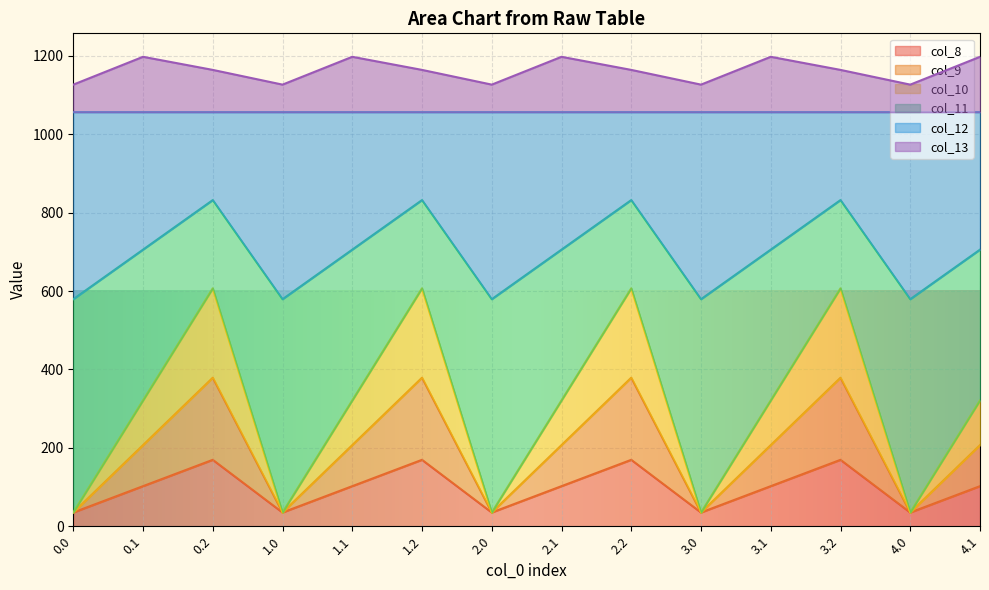

True or false: col_8 and col_9 cross at least once.

False